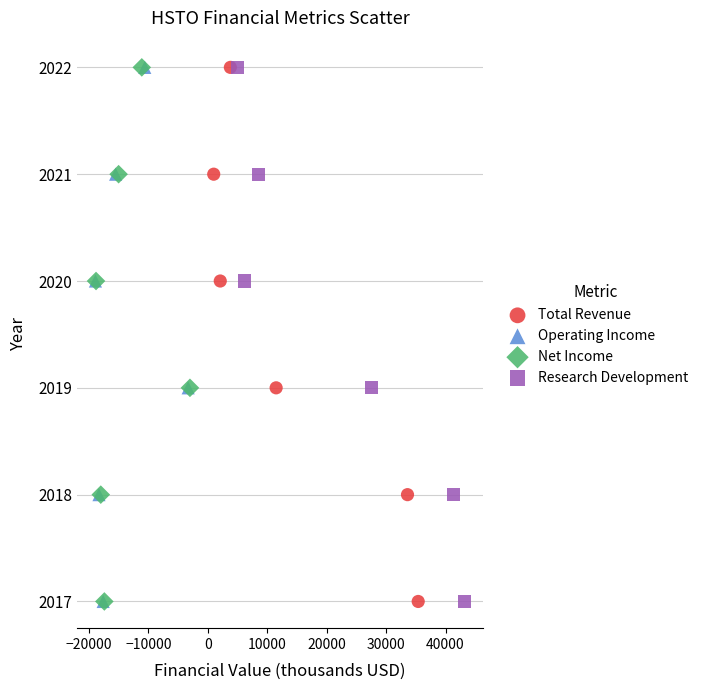

What are all the series names shown in the legend?

Total Revenue, Operating Income, Net Income, Research Development